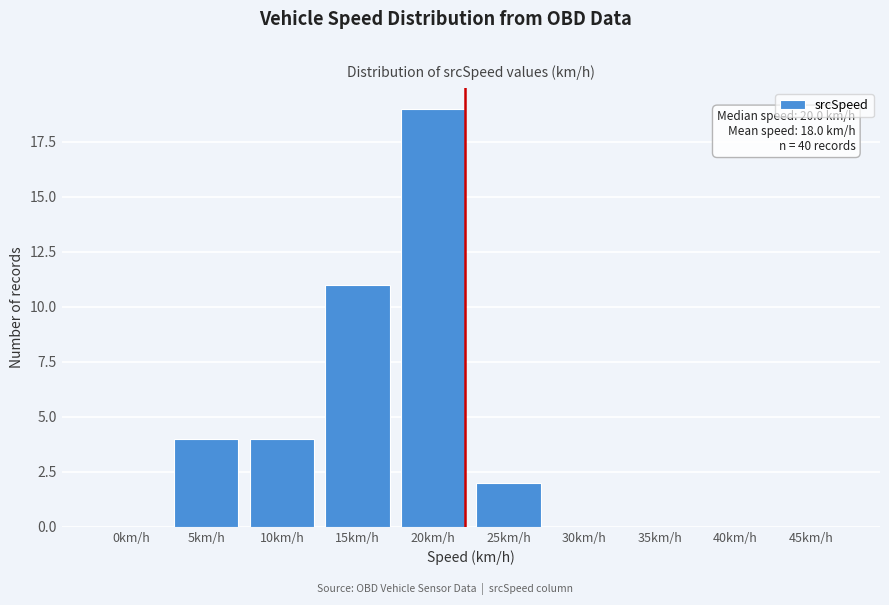

Reading left to right, what are all the values shown in this chart?

0km/h=0	5km/h=4	10km/h=4	15km/h=11	20km/h=19	25km/h=2	30km/h=0	35km/h=0	40km/h=0	45km/h=0